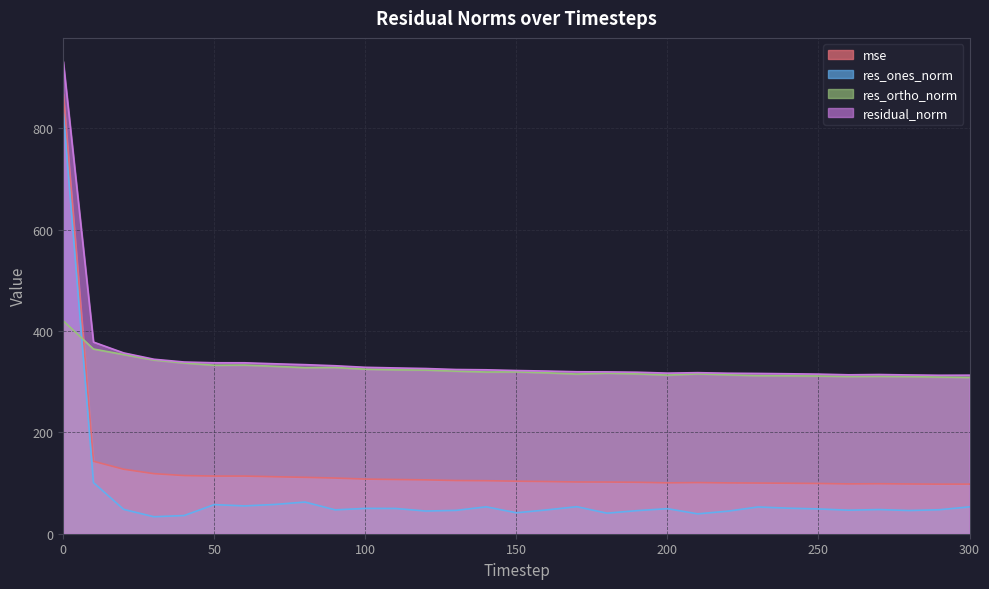

True or false: res_ones_norm and mse cross at least once.

False